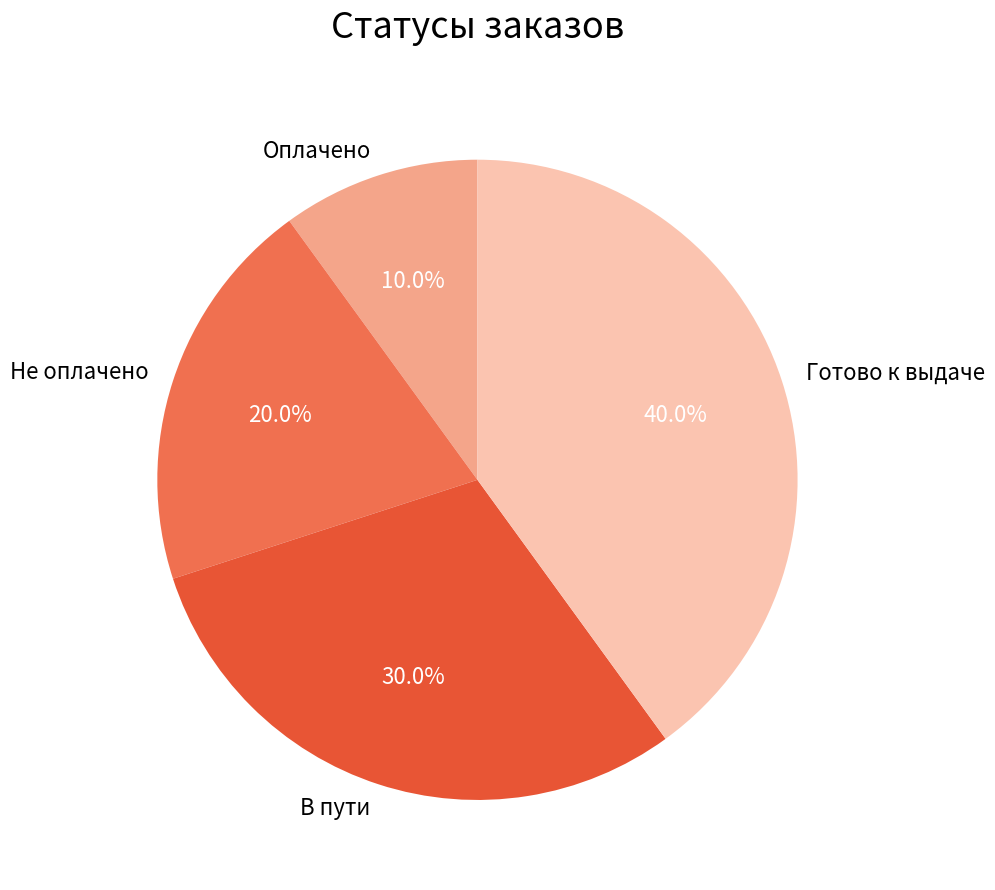

To the nearest percent, what is the average slice percentage?

25%